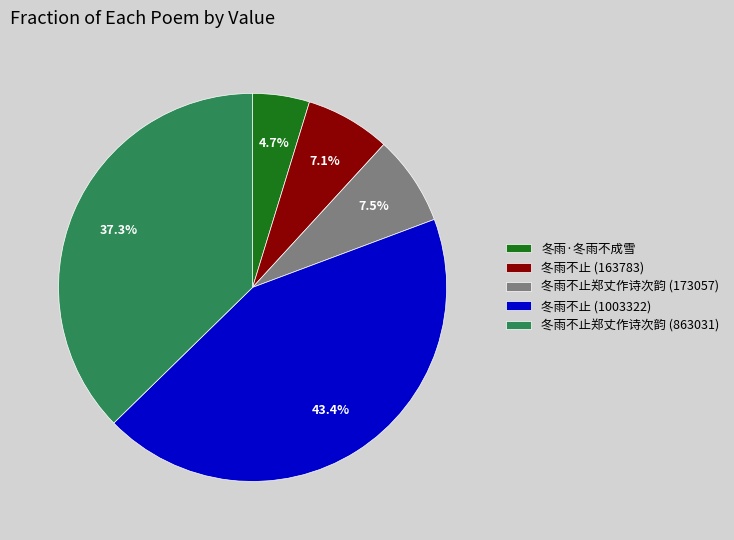

Which slice is the smallest?

冬雨·冬雨不成雪